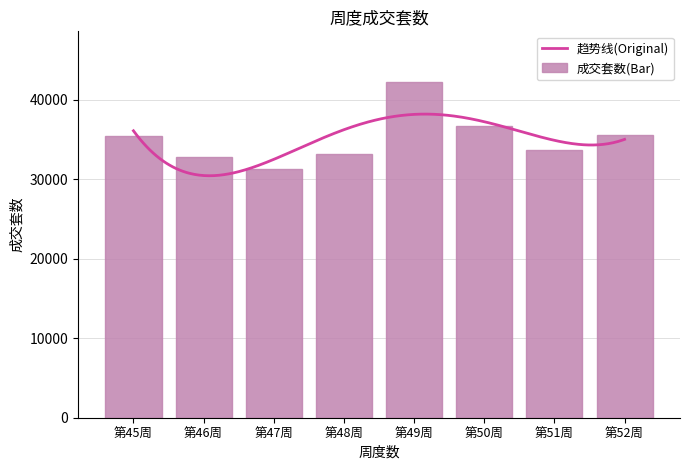

List the labels in order of value, smallest first.

第47周, 第46周, 第48周, 第51周, 第45周, 第52周, 第50周, 第49周